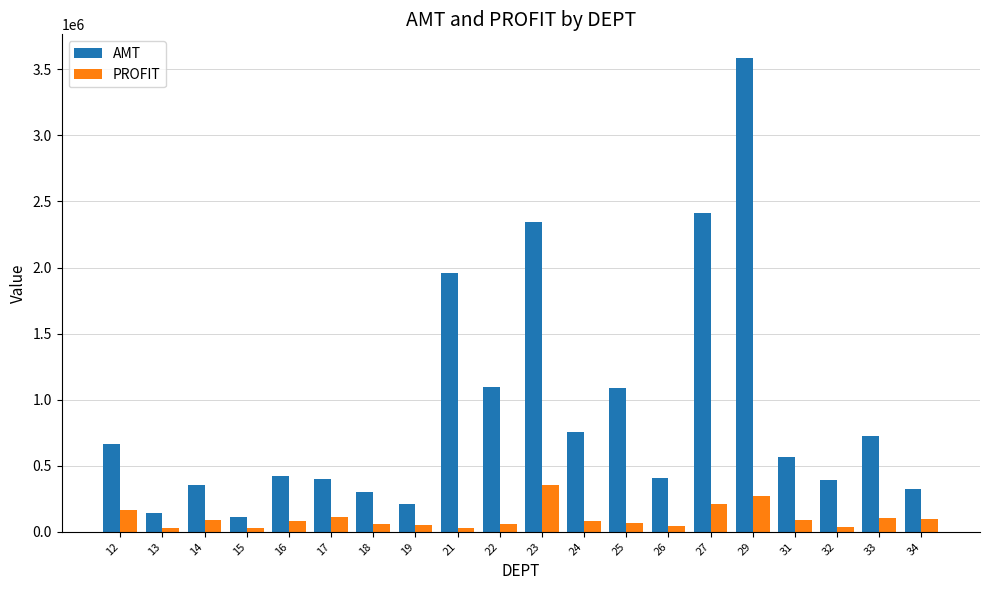

The value of AMT at 19 is 207236.5. True or false?

True